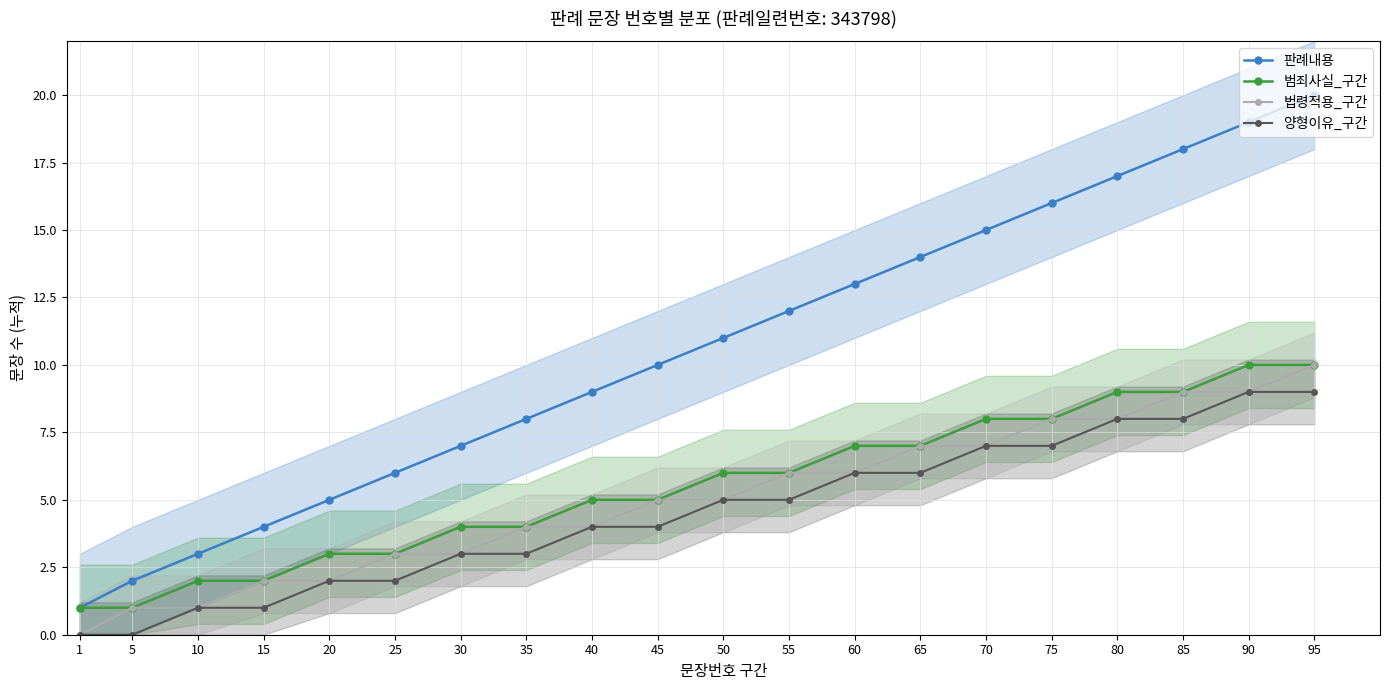

What is the average value of the 범죄사실_구간 series?

6